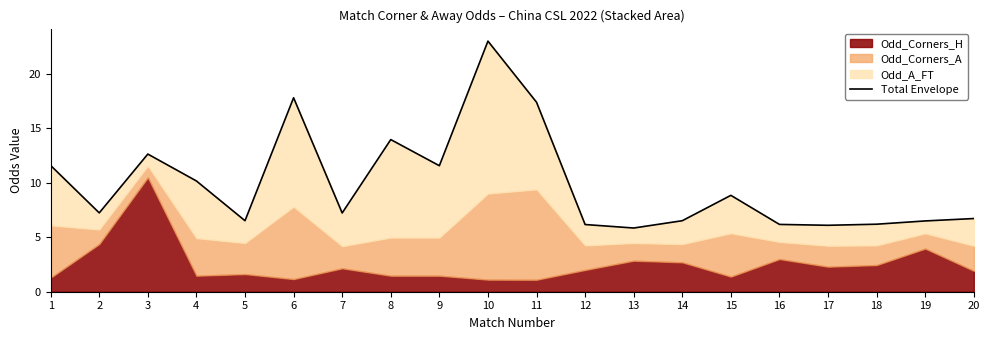

How many lines are shown in the chart?

1